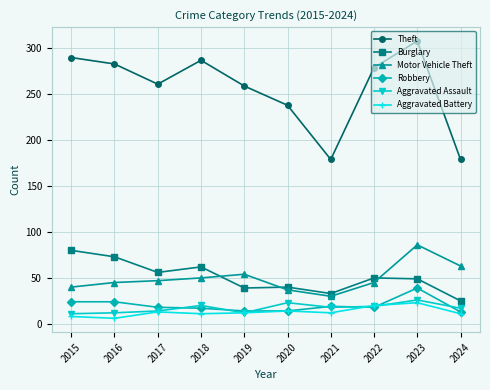

At which category does Theft reach its first local peak?

2018